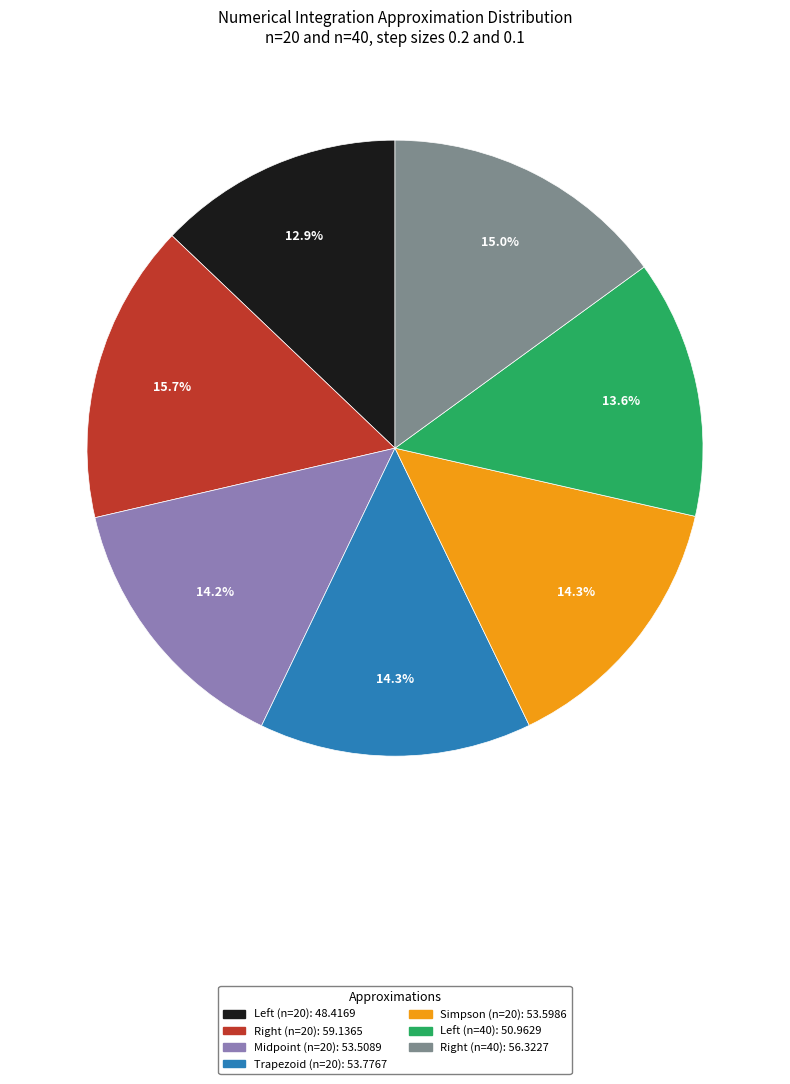

True or false: Midpoint (n=20) accounts for 14% of the total.

True